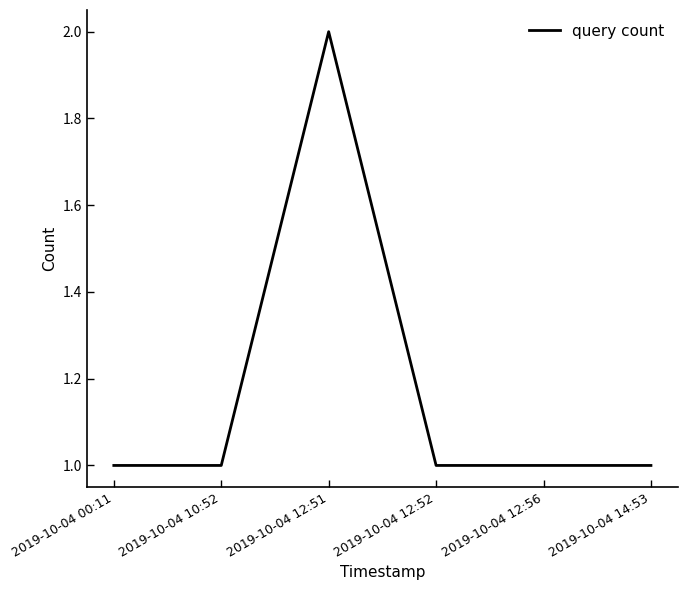

Approximately how many times larger is the value at 2019-10-04 12:51 compared to 2019-10-04 14:53?

2.0